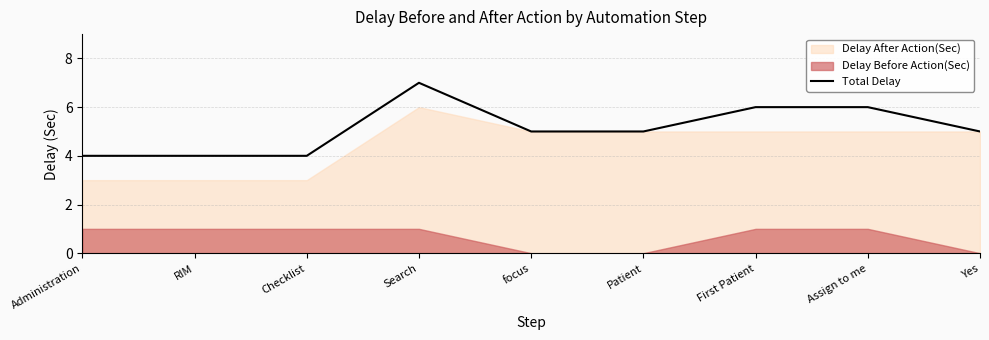

At which label is the value closest to 5?

focus